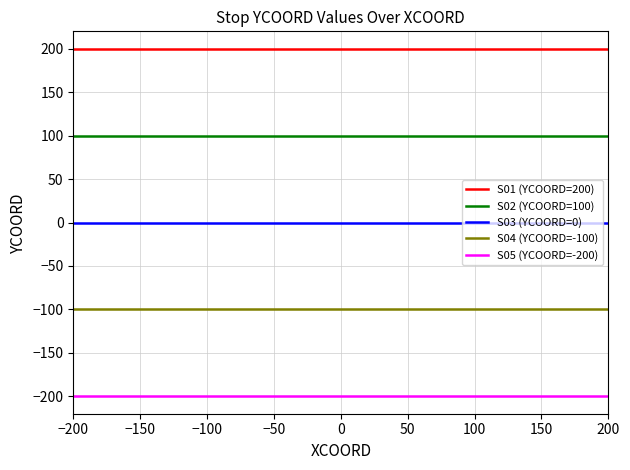

At −200, list the series in order from smallest to largest.

S05 (YCOORD=-200), S04 (YCOORD=-100), S03 (YCOORD=0), S02 (YCOORD=100), S01 (YCOORD=200)